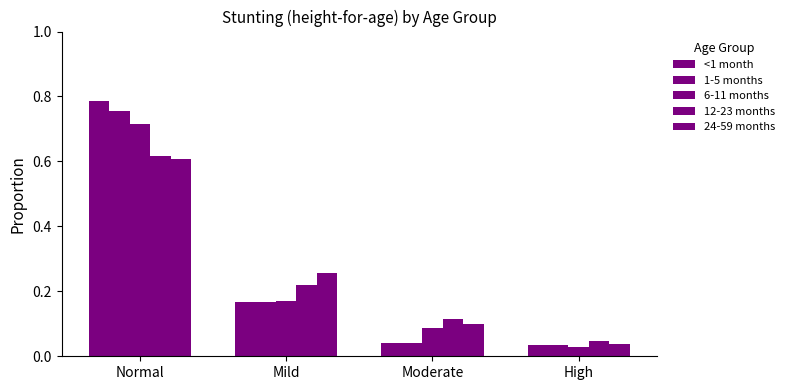

How many data points does each series have?

4